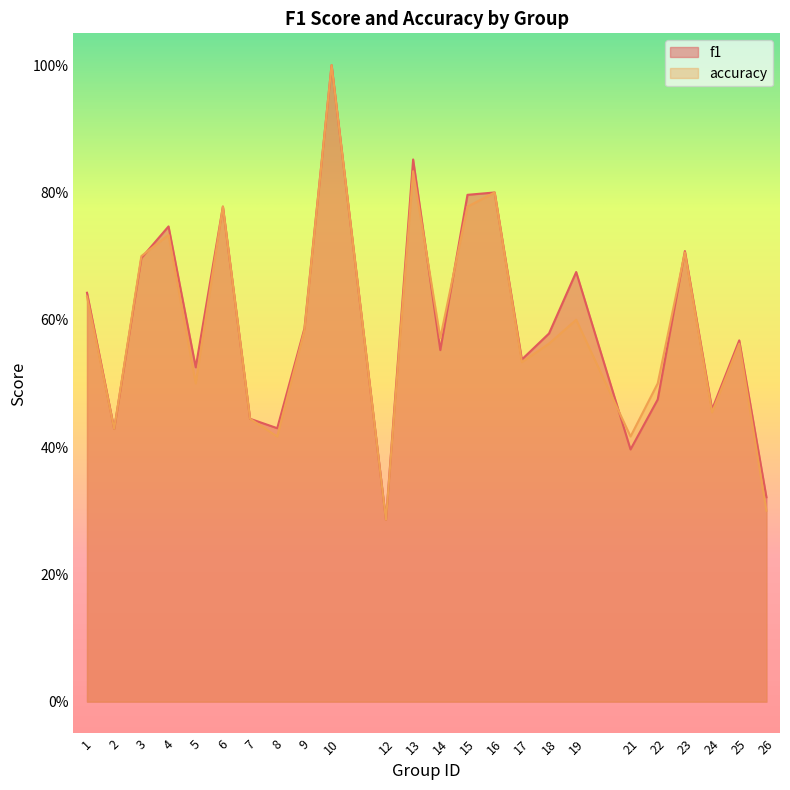

At which category does accuracy reach its first local peak?

4